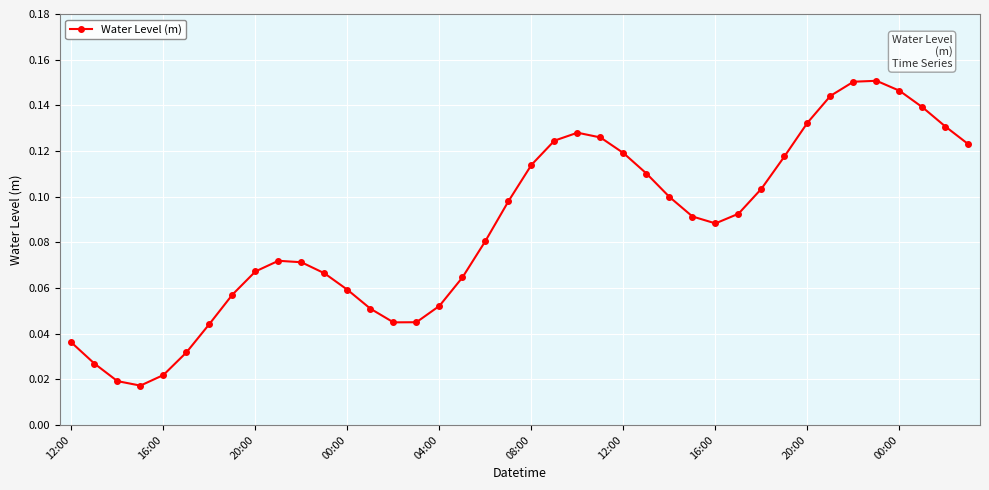

What is the sum of all values?

3.5